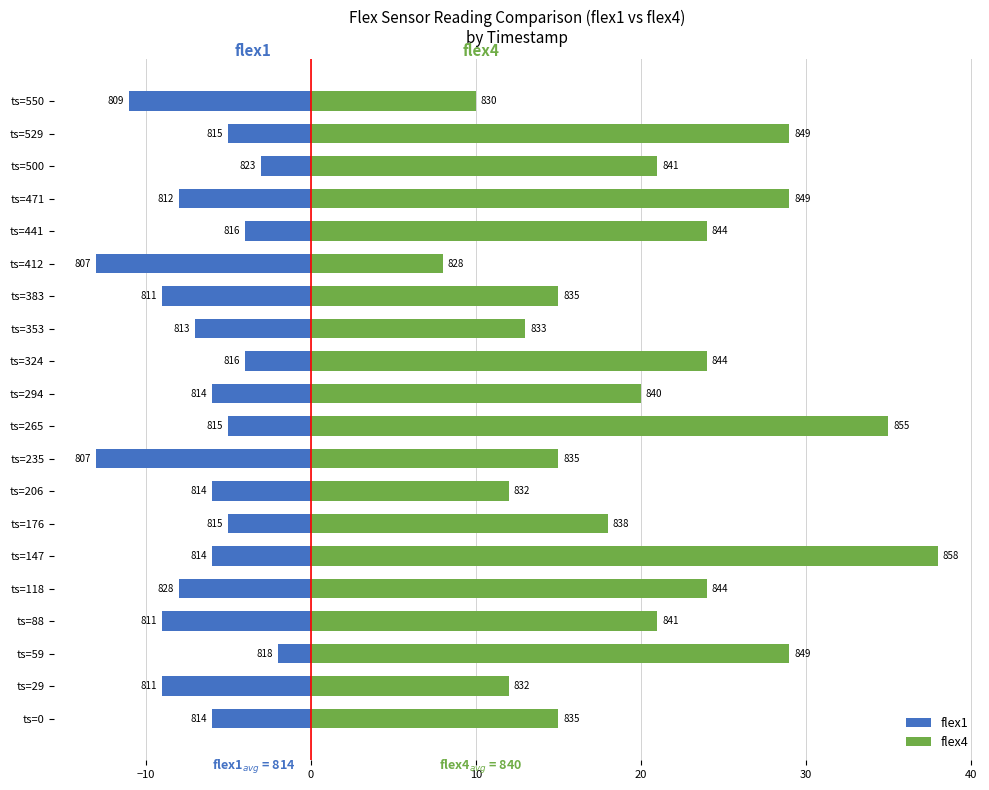

Reading left to right, list all the values displayed in this chart.

flex1: -6	-9	-2	-9	-8	-6	-5	-6	-13	-5	-6	-4	-7	-9	-13	-4	-8	-3	-5	-11
flex4: 15	12	29	21	24	38	18	12	15	35	20	24	13	15	8	24	29	21	29	10